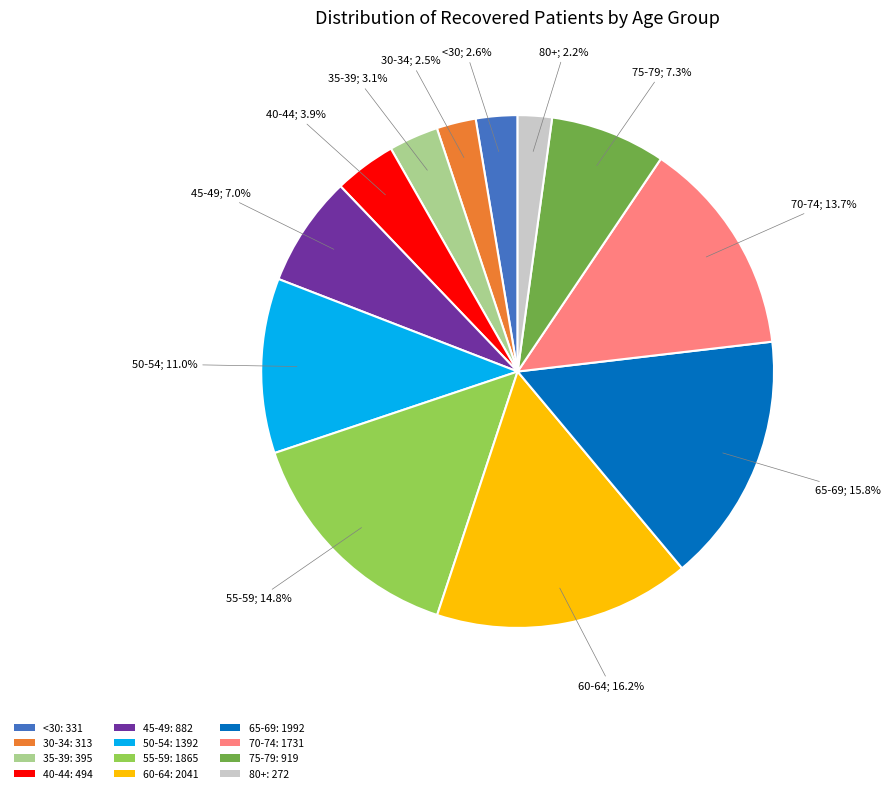

What is the total percentage of 70-74: 1731 and 30-34: 313?

16.2%